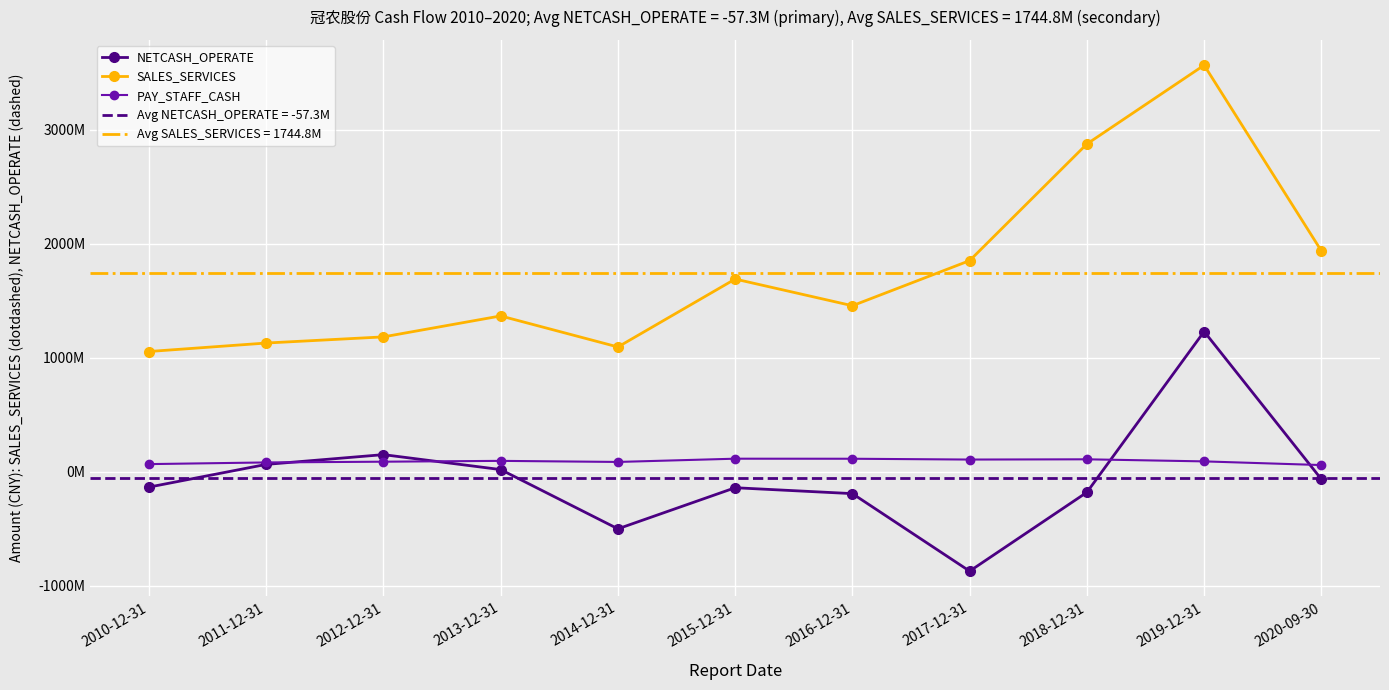

What is the total value across all series at 2014-12-31?

677168789.1